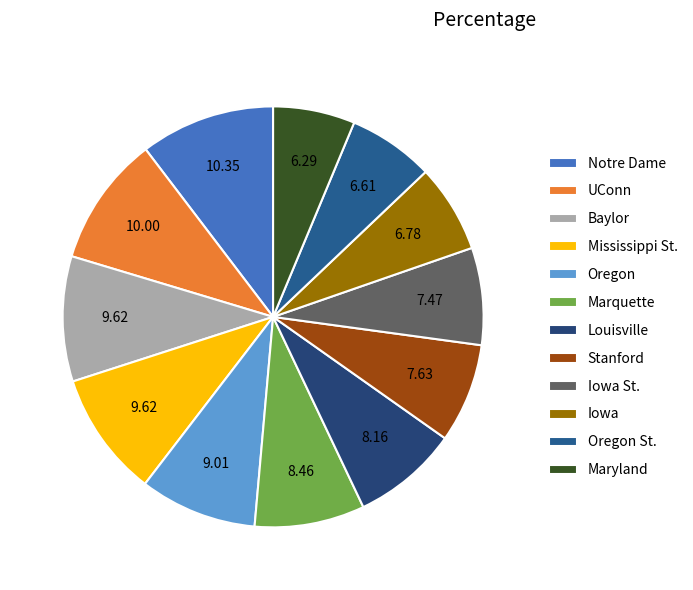

Is there any slice that represents more than half of the pie?

No